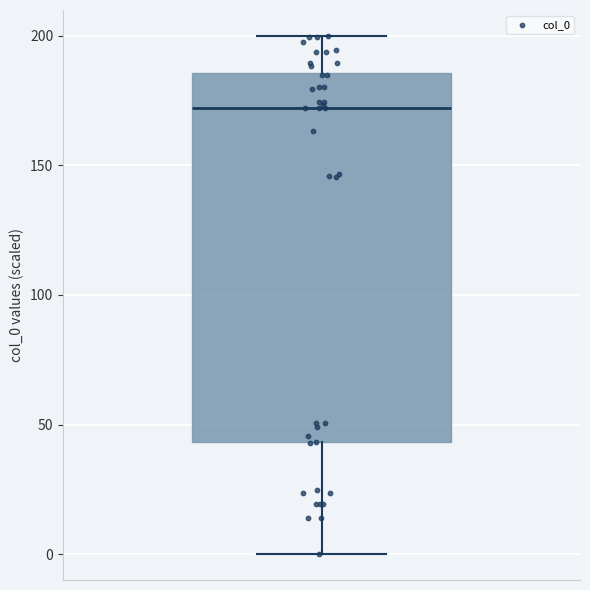

Where does the median line of the box sit on the y-axis? The values are not printed on the chart, so give them approximately, as read against the axis.

170